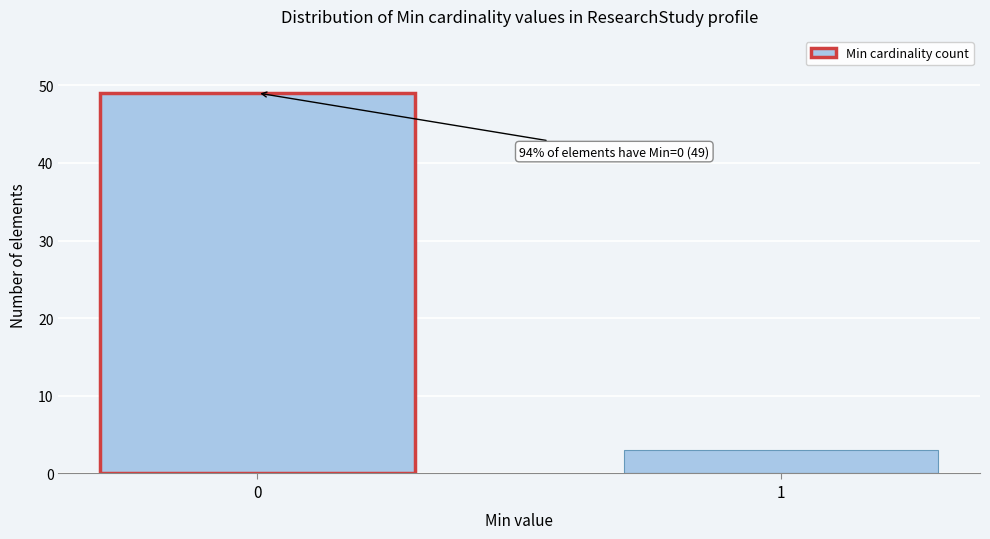

Reading right to left, what are all the values shown in this chart?

3	49